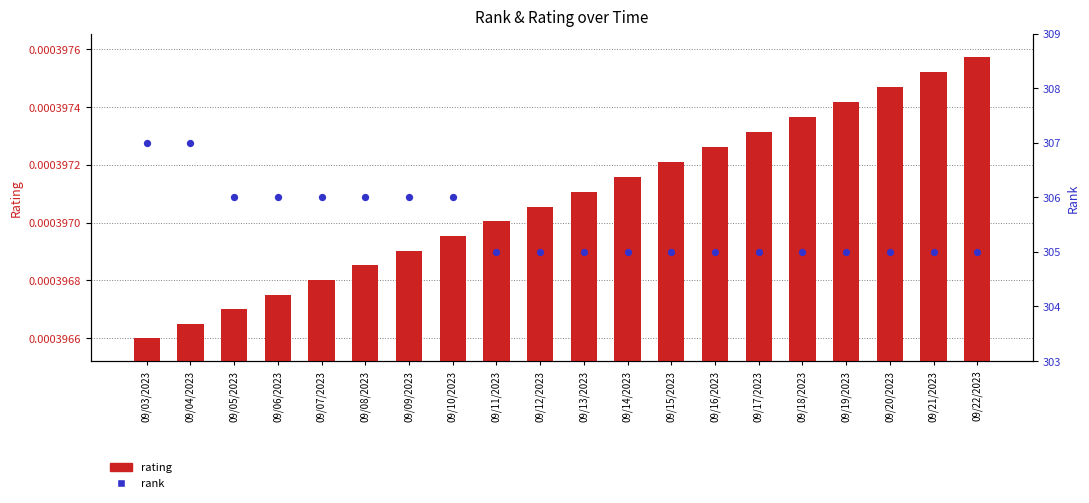

What are all the series names shown in the legend?

rating, rank